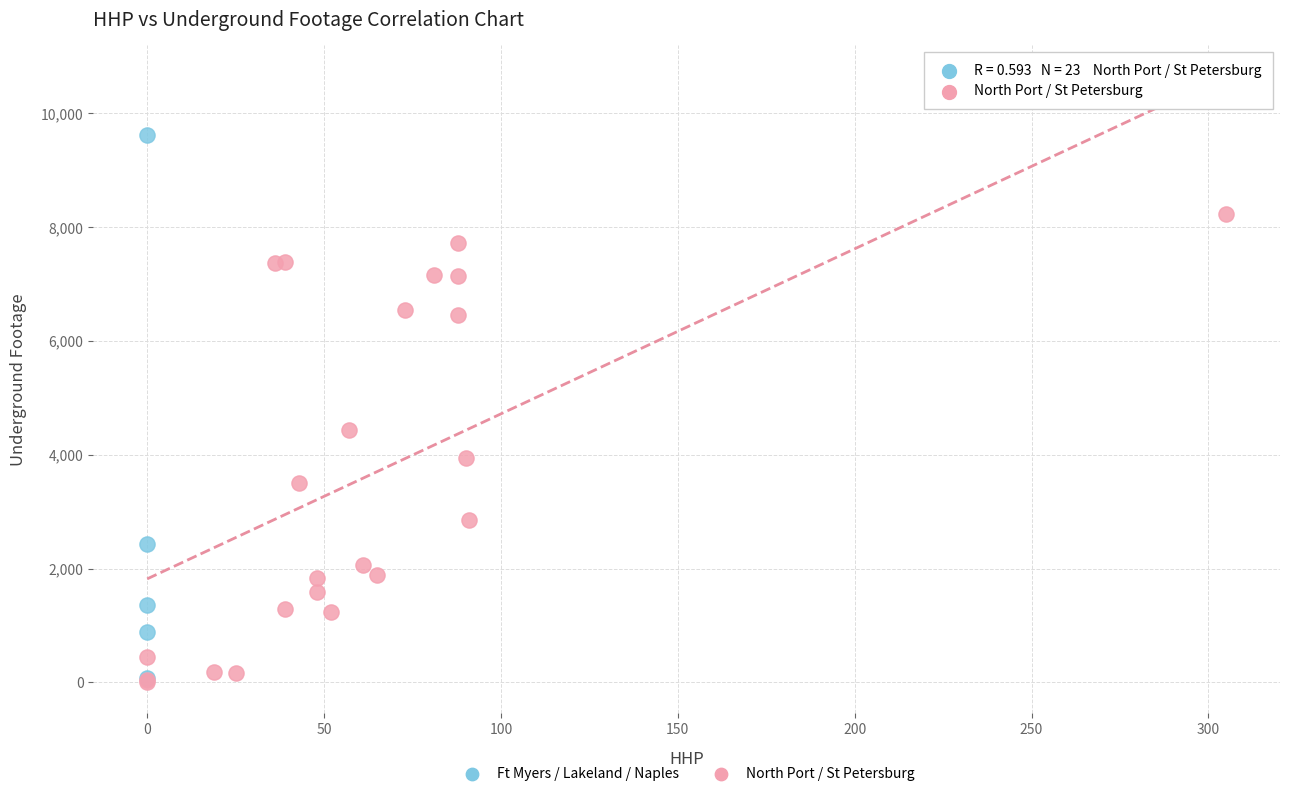

Which series reaches the maximum Y coordinate?

Ft Myers / Lakeland / Naples